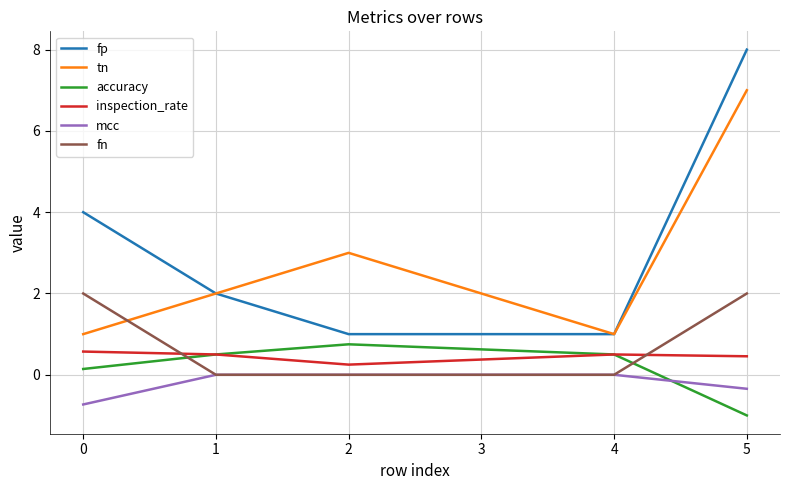

The value of accuracy at 5 is -1.0. True or false?

True